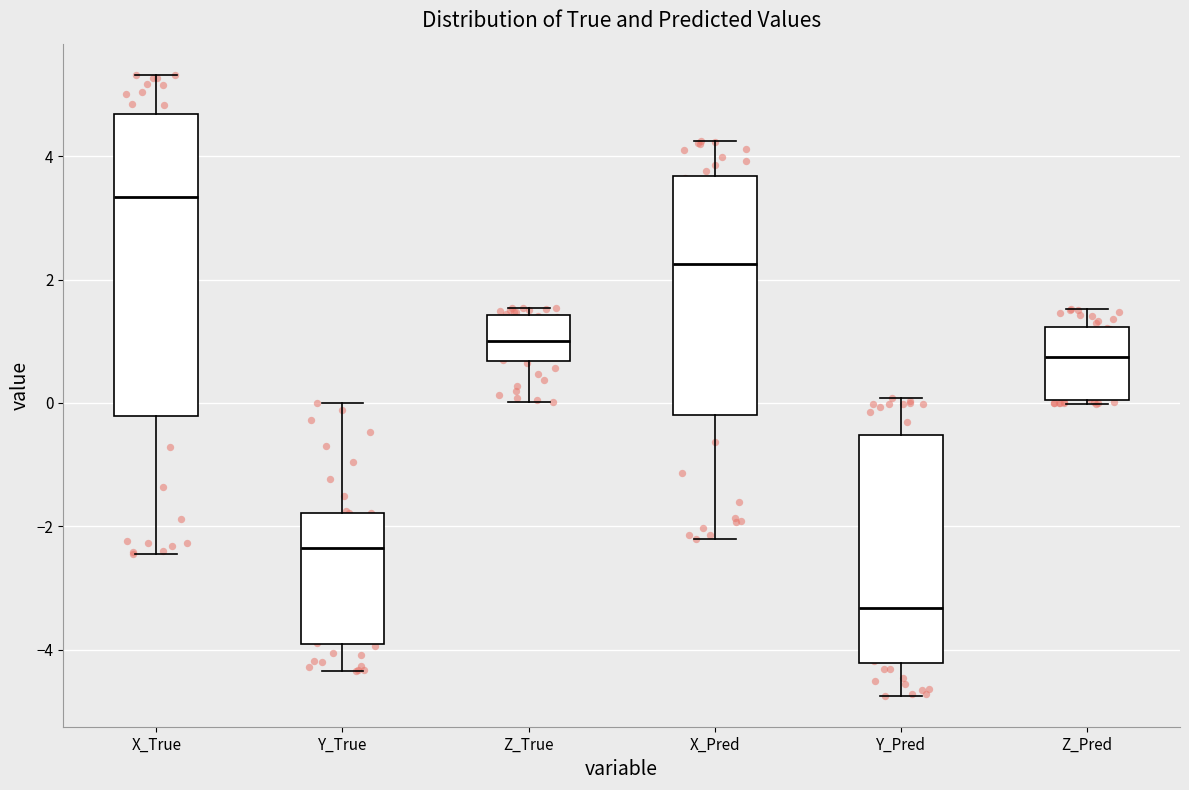

Which box has the highest median line?

X_True